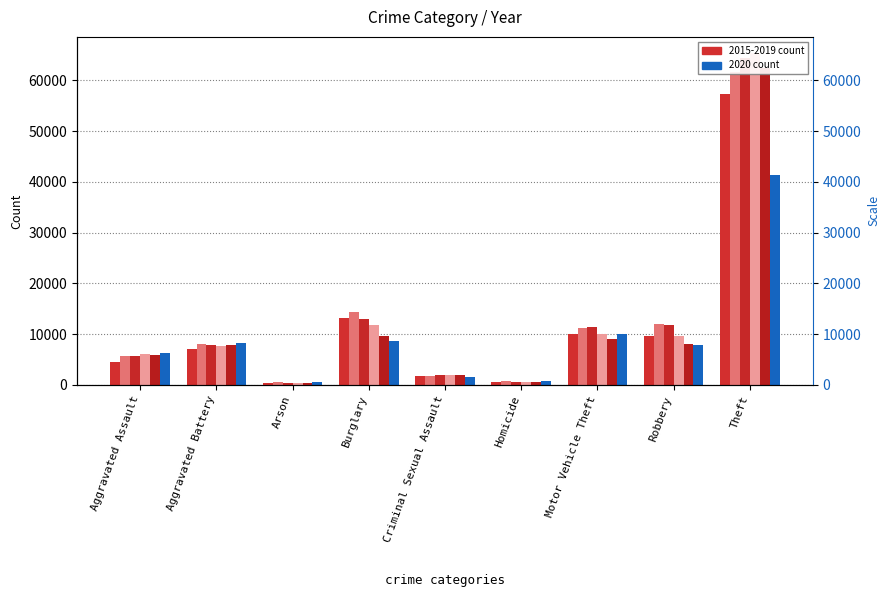

Reading left to right, transcribe all the data shown in this chart.

2015: Aggravated Assault=4480	Aggravated Battery=7019	Arson=448	Burglary=13184	Criminal Sexual Assault=1691	Homicide=496	Motor Vehicle Theft=10068	Robbery=9638	Theft=57350
2016: Aggravated Assault=5712	Aggravated Battery=8086	Arson=515	Burglary=14289	Criminal Sexual Assault=1846	Homicide=786	Motor Vehicle Theft=11286	Robbery=11960	Theft=61623
2017: Aggravated Assault=5793	Aggravated Battery=7845	Arson=444	Burglary=13001	Criminal Sexual Assault=1967	Homicide=672	Motor Vehicle Theft=11380	Robbery=11880	Theft=64386
2018: Aggravated Assault=6001	Aggravated Battery=7735	Arson=373	Burglary=11747	Criminal Sexual Assault=2024	Homicide=588	Motor Vehicle Theft=9985	Robbery=9681	Theft=65288
2019: Aggravated Assault=5841	Aggravated Battery=7858	Arson=376	Burglary=9638	Criminal Sexual Assault=1907	Homicide=499	Motor Vehicle Theft=8977	Robbery=7995	Theft=62494
2020: Aggravated Assault=6264	Aggravated Battery=8319	Arson=588	Burglary=8758	Criminal Sexual Assault=1480	Homicide=787	Motor Vehicle Theft=9959	Robbery=7855	Theft=41329